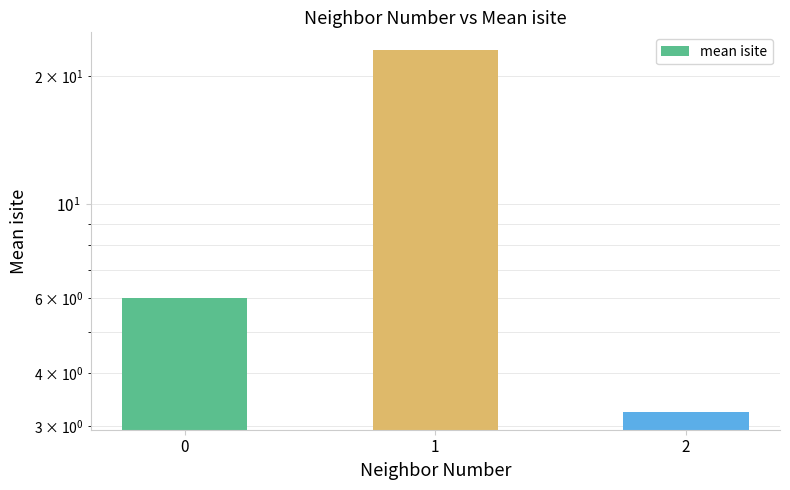

What is the difference between the maximum and minimum values?

19.8